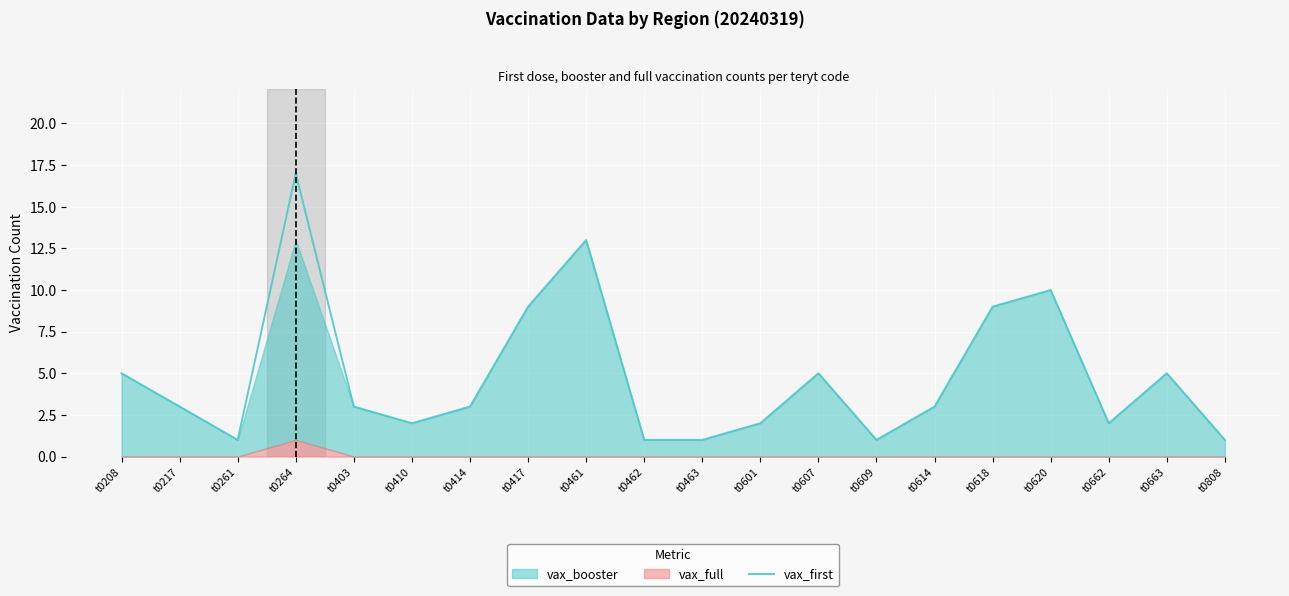

Approximately how many times larger is the value at t0410 compared to t0663?

0.4